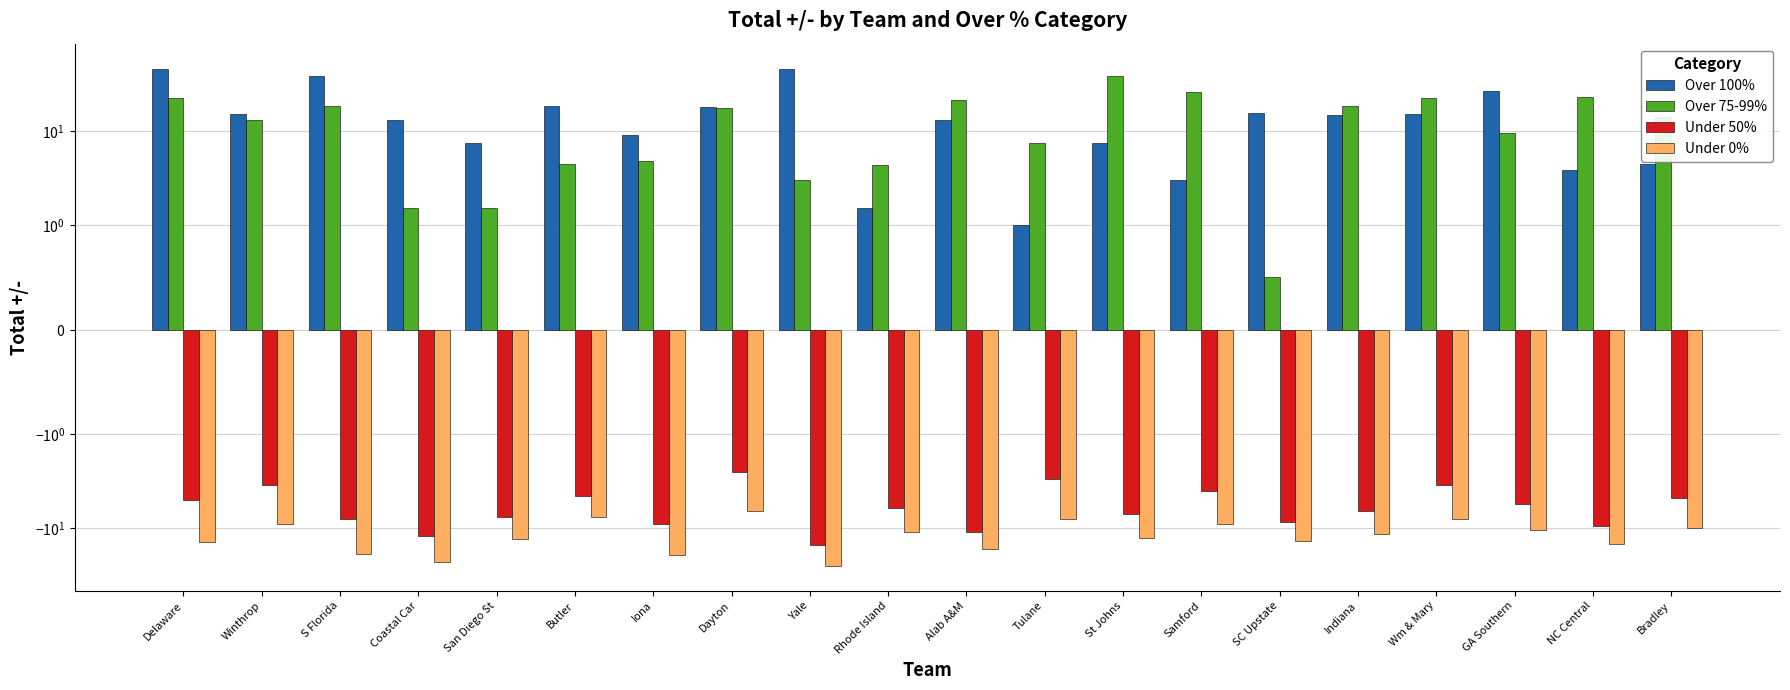

At how many categories does at least one series exceed 32?

4